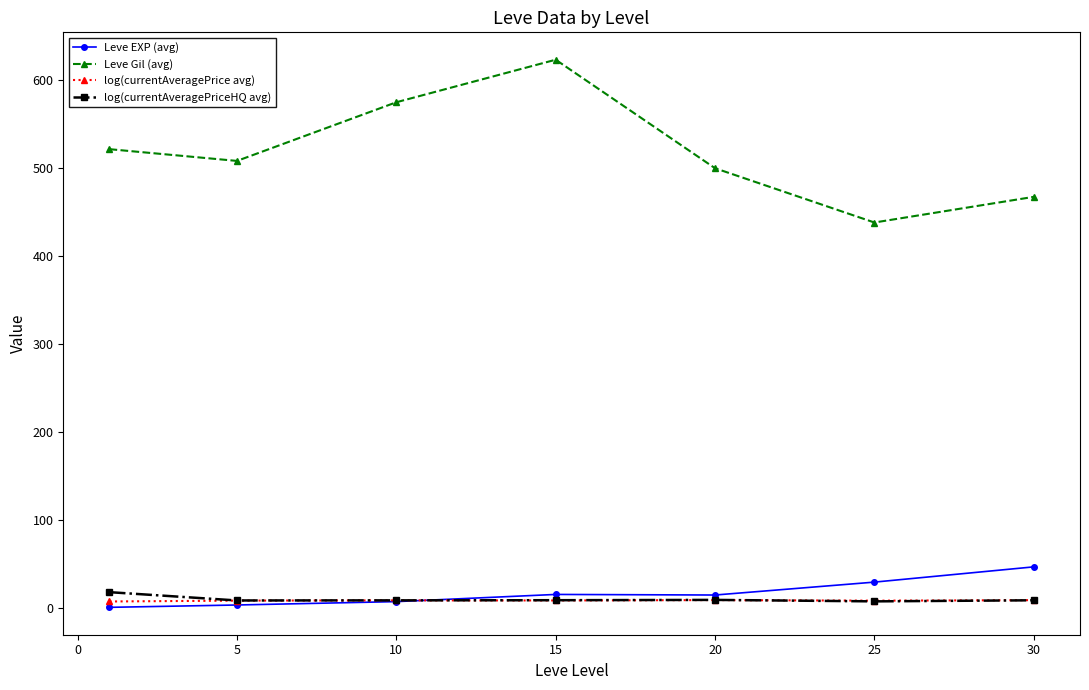

What is the maximum value for Leve Gil (avg)?

623.3